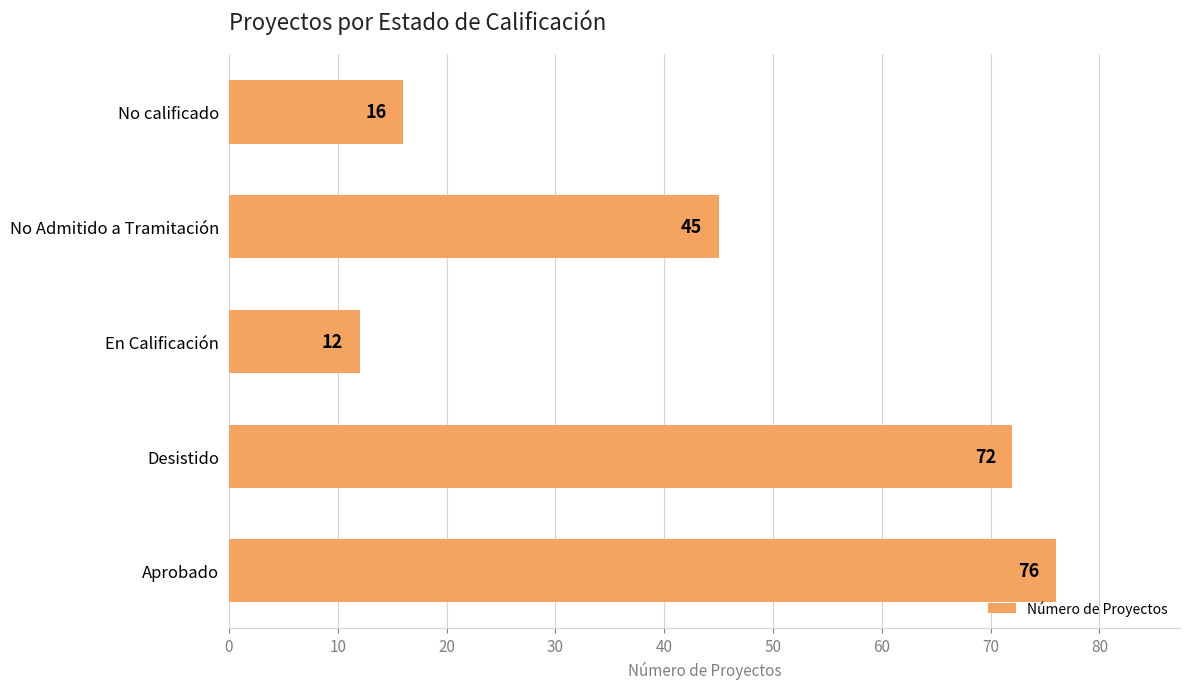

Where is the data nearest to the value 44?

No Admitido a Tramitación